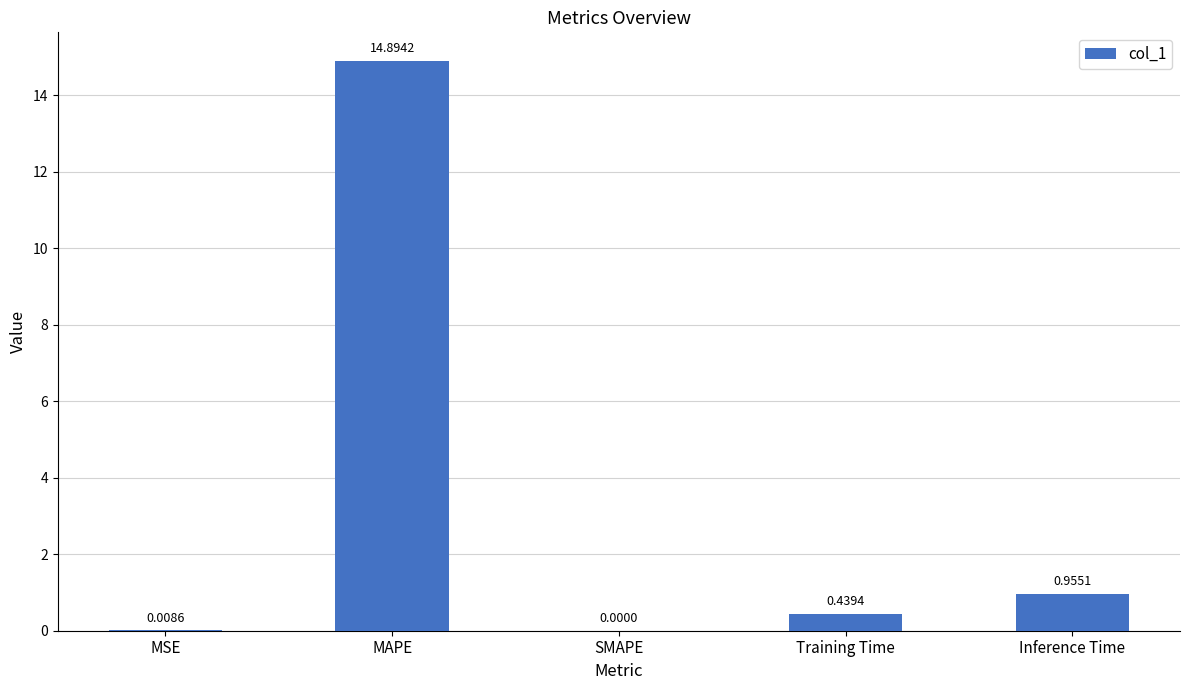

What is the difference between the values at Training Time and MAPE?

14.5